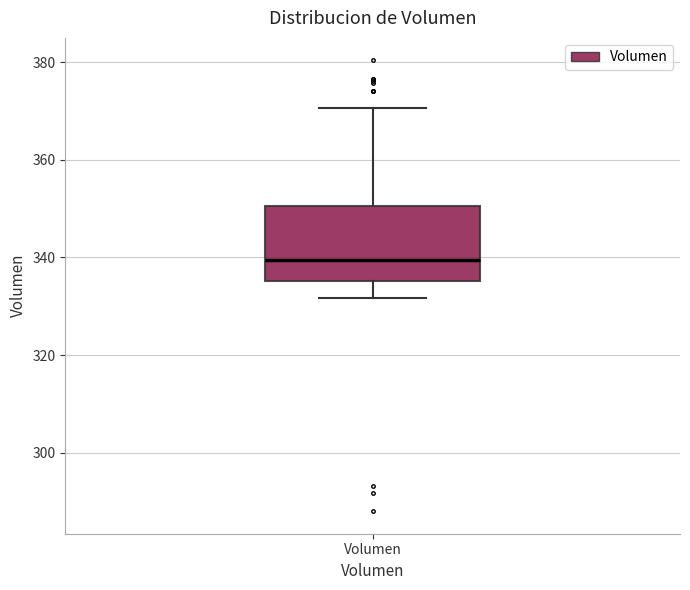

Read this box plot against the y-axis: the position of the median line, the range covered by the box, and the ends of both whiskers. The values are not printed on the chart, so give them approximately, as read against the axis.

median 340, box 336 to 350, whiskers 332 to 370